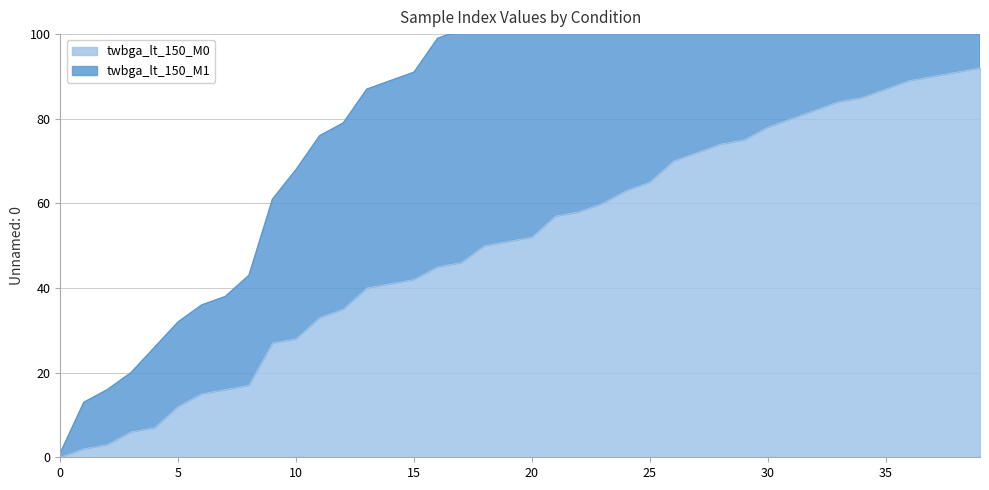

Between 10 and 24, which is larger?

24